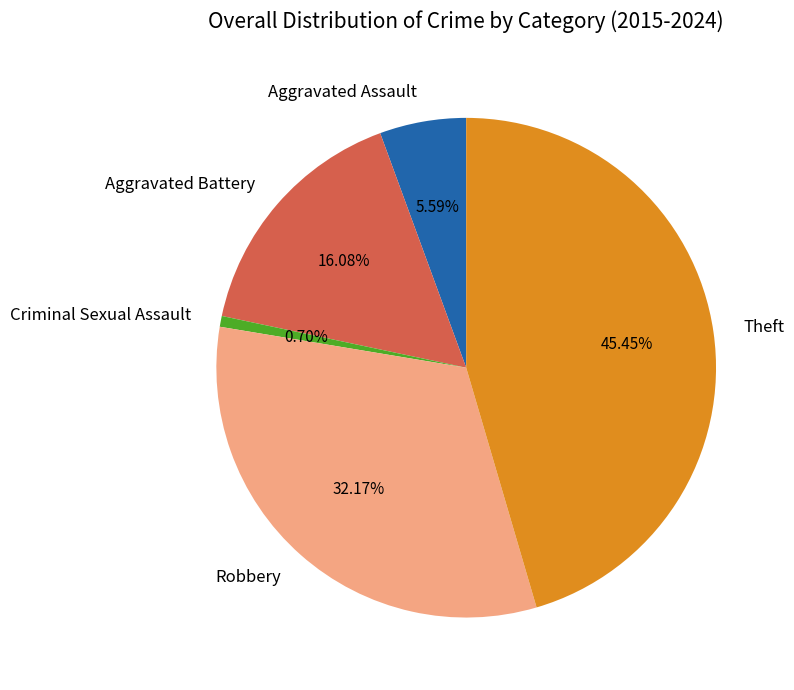

Is there any slice that represents more than half of the pie?

No